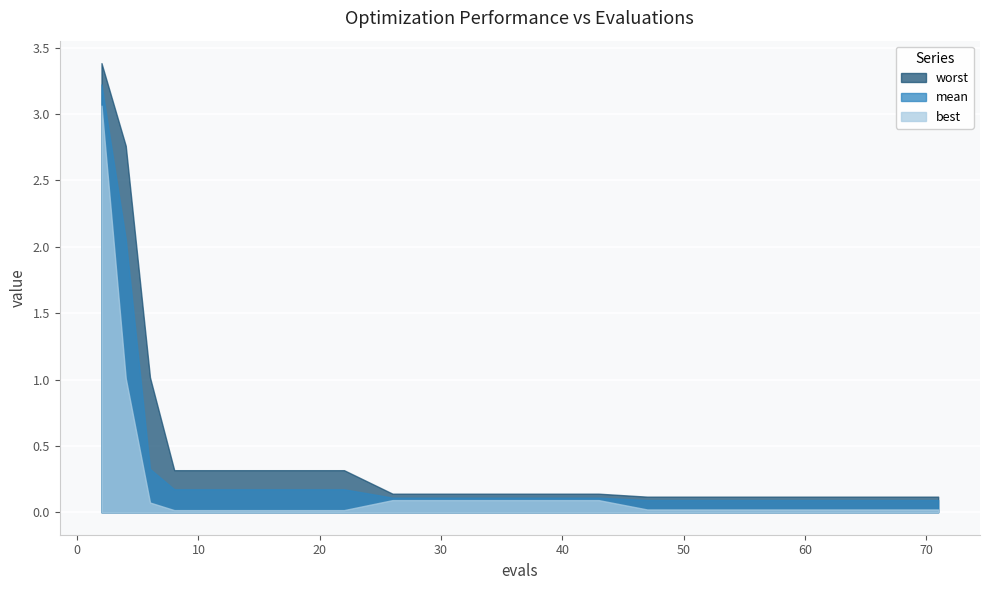

What are all the series names shown in the legend?

worst, mean, best